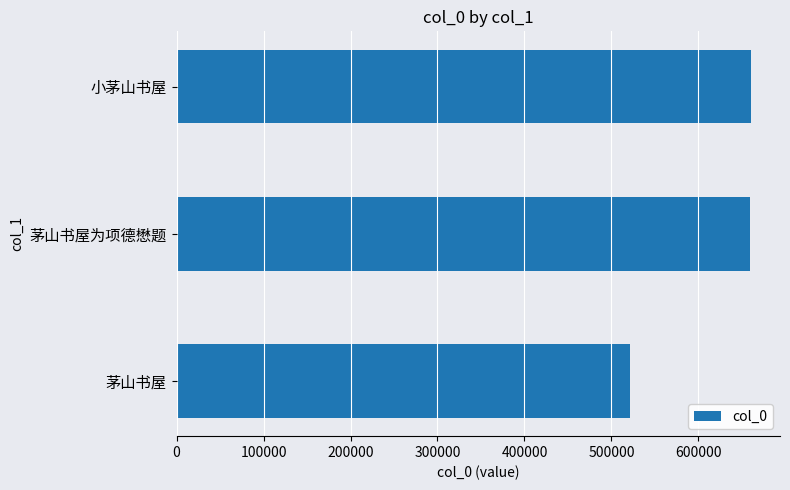

What value does the data have at 茅山书屋?

521535